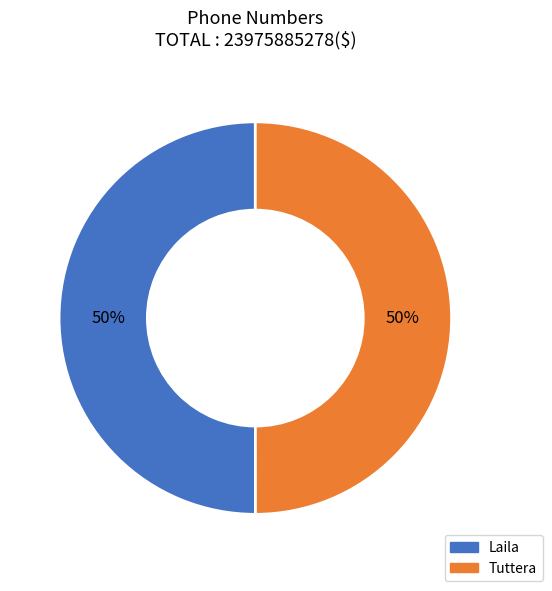

What is the ratio of the value at Tuttera to the value at Laila?

1.0